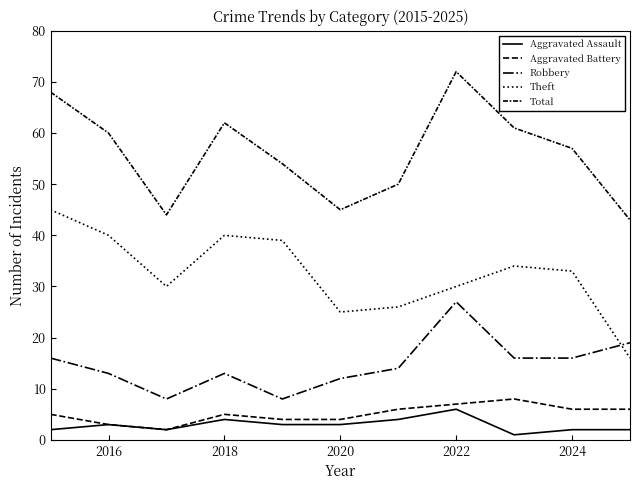

Is this an area chart (filled region under the line)?

No